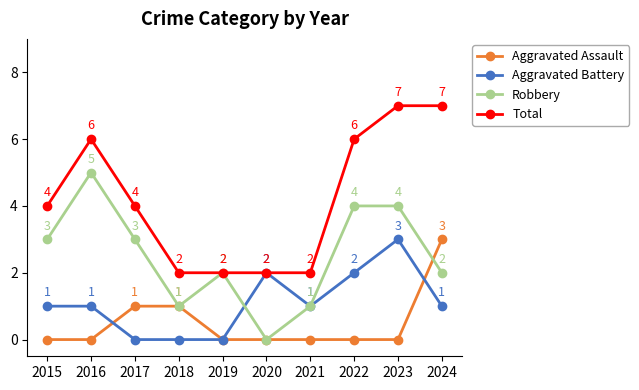

The value of Robbery at 2021 is 1. True or false?

True